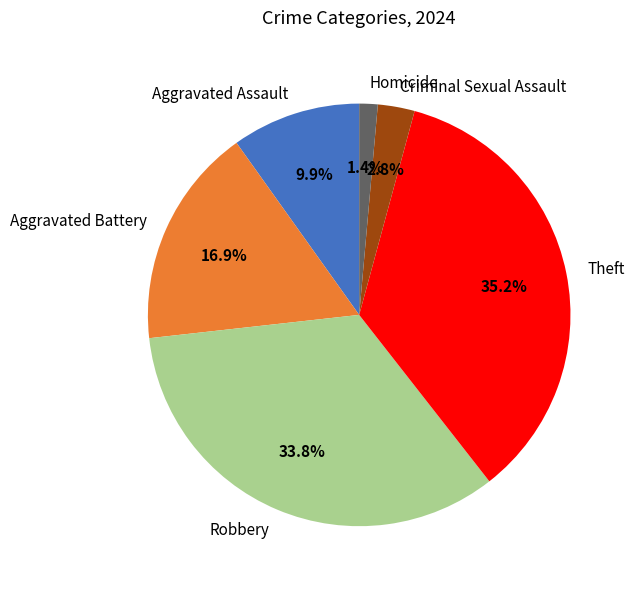

What is the total percentage of Criminal Sexual Assault and Aggravated Battery?

19.7%